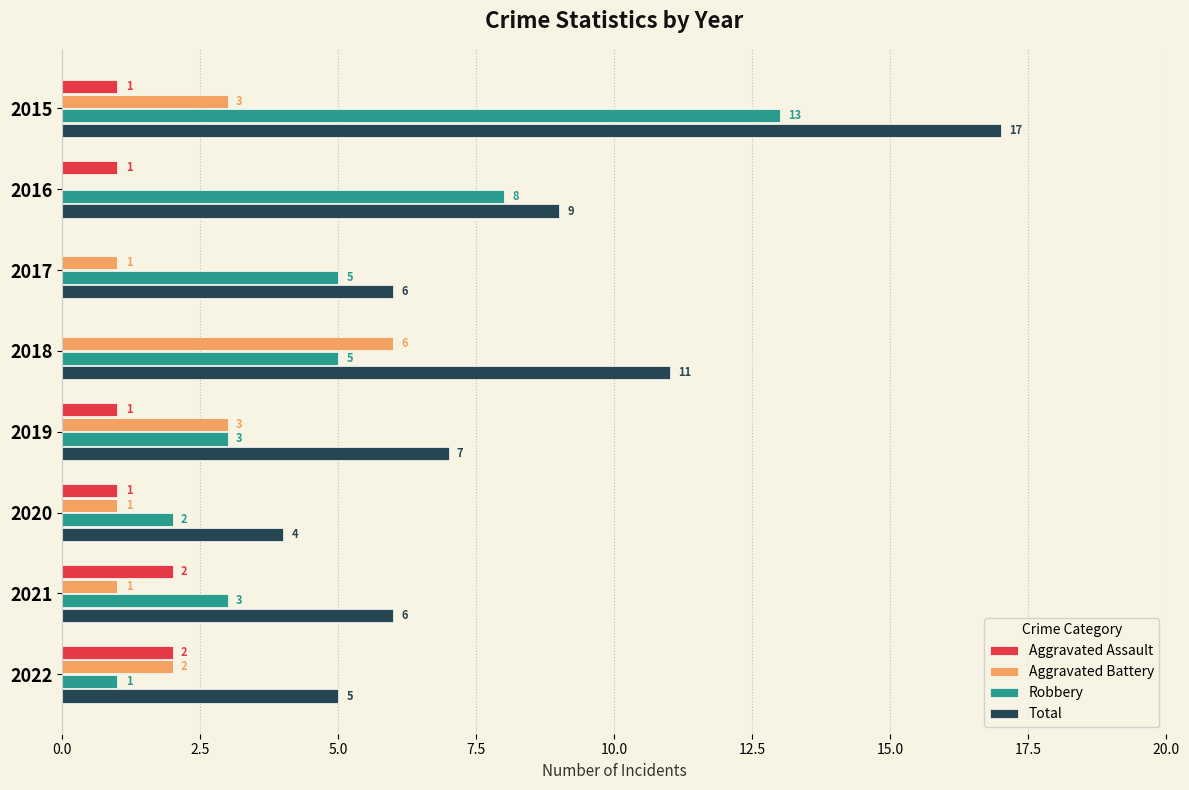

What is the greatest value displayed?

17